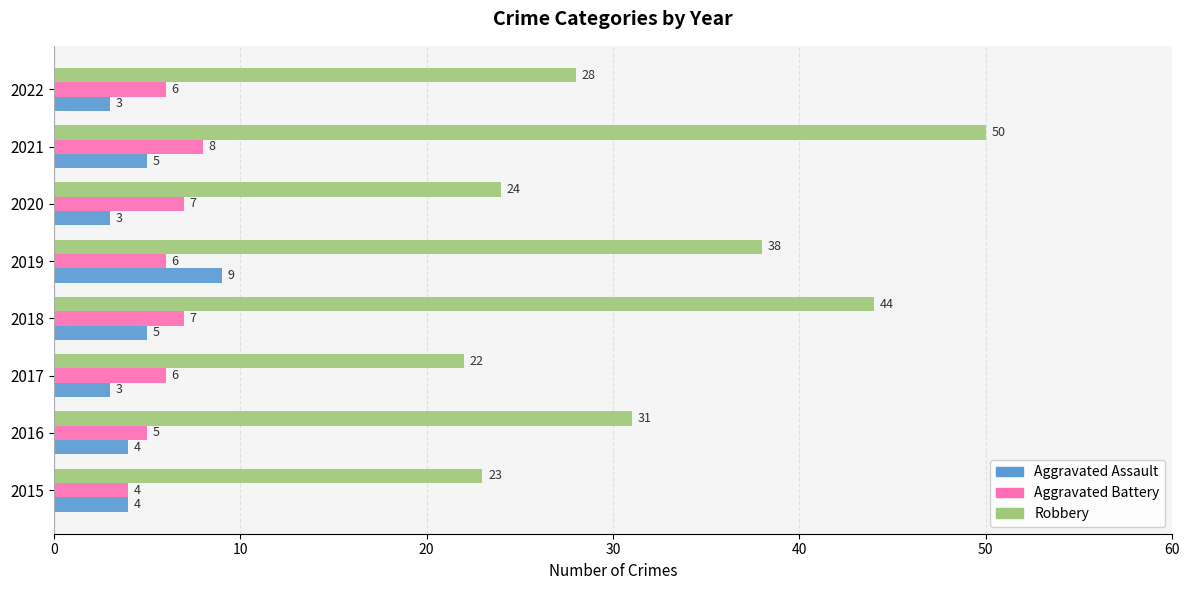

Is it true that Aggravated Battery equals 6 at 2019?

True